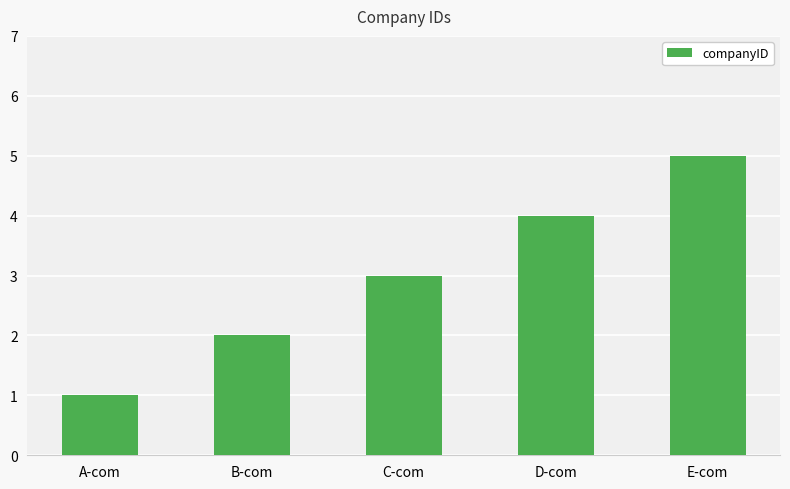

Between D-com and B-com, which is larger?

D-com